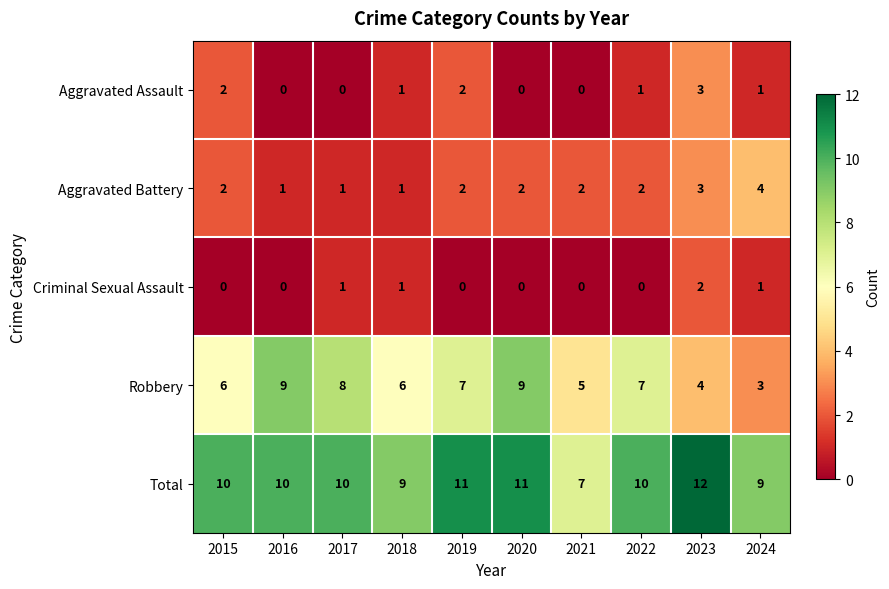

List the series in order of their peak value, highest first.

Total, Robbery, Aggravated Battery, Aggravated Assault, Criminal Sexual Assault